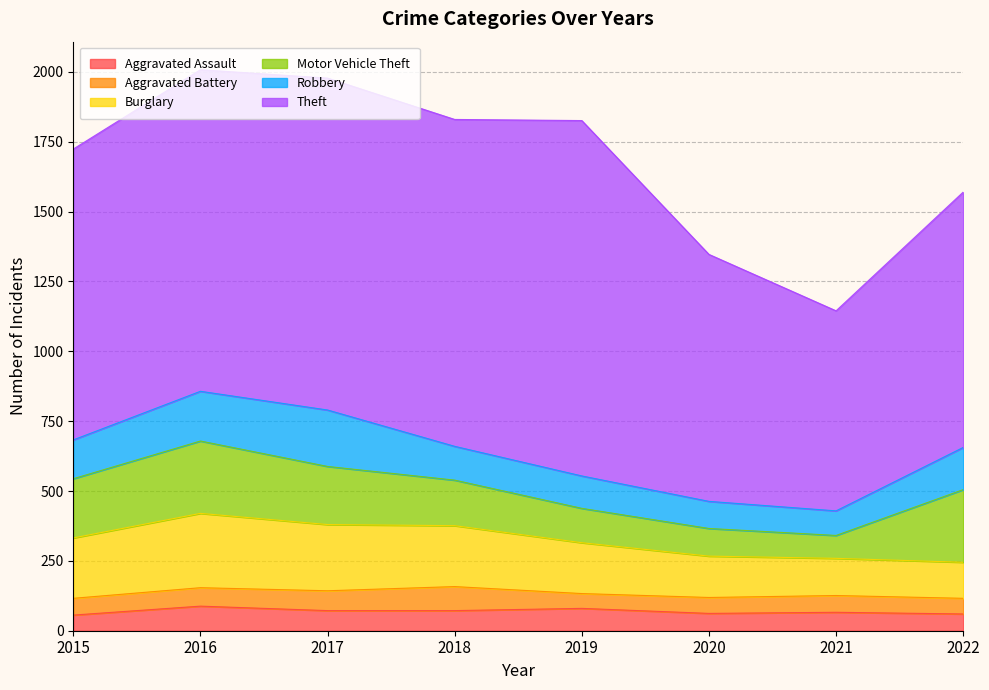

What is the average value of the Theft series?

1042